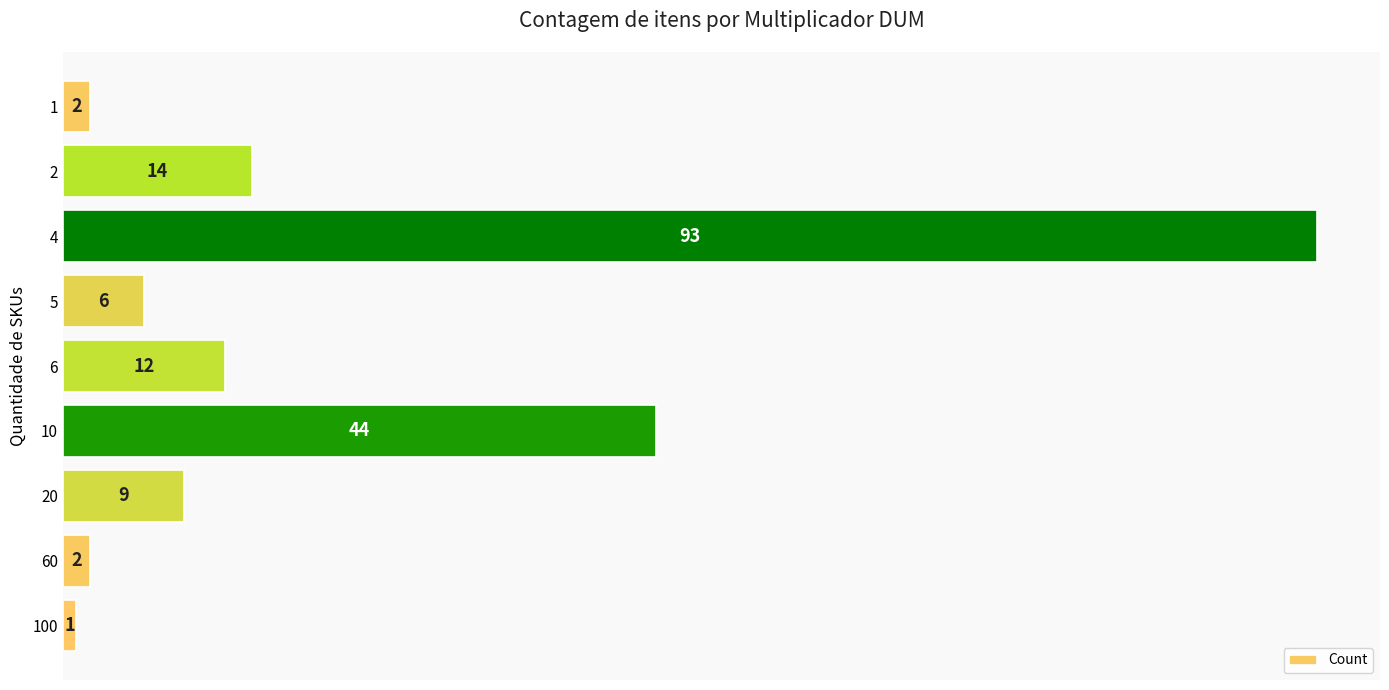

Where is the data nearest to the value 47?

10